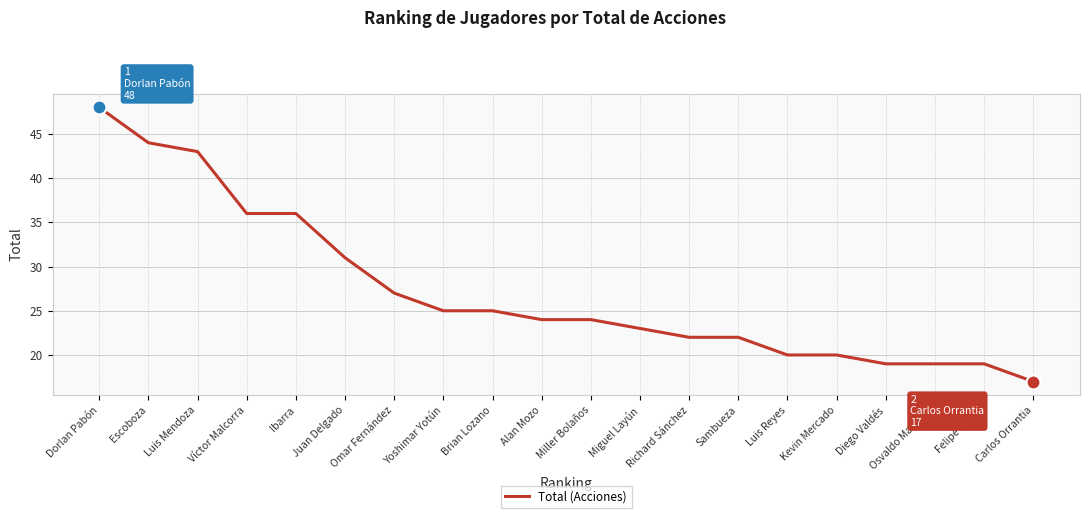

What position from the right is Alan Mozo?

11